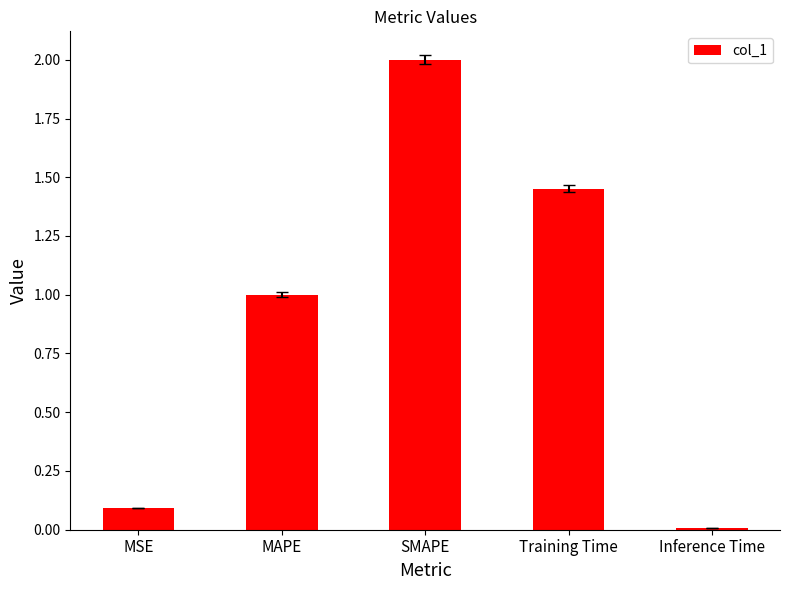

How many bars are there in total?

5